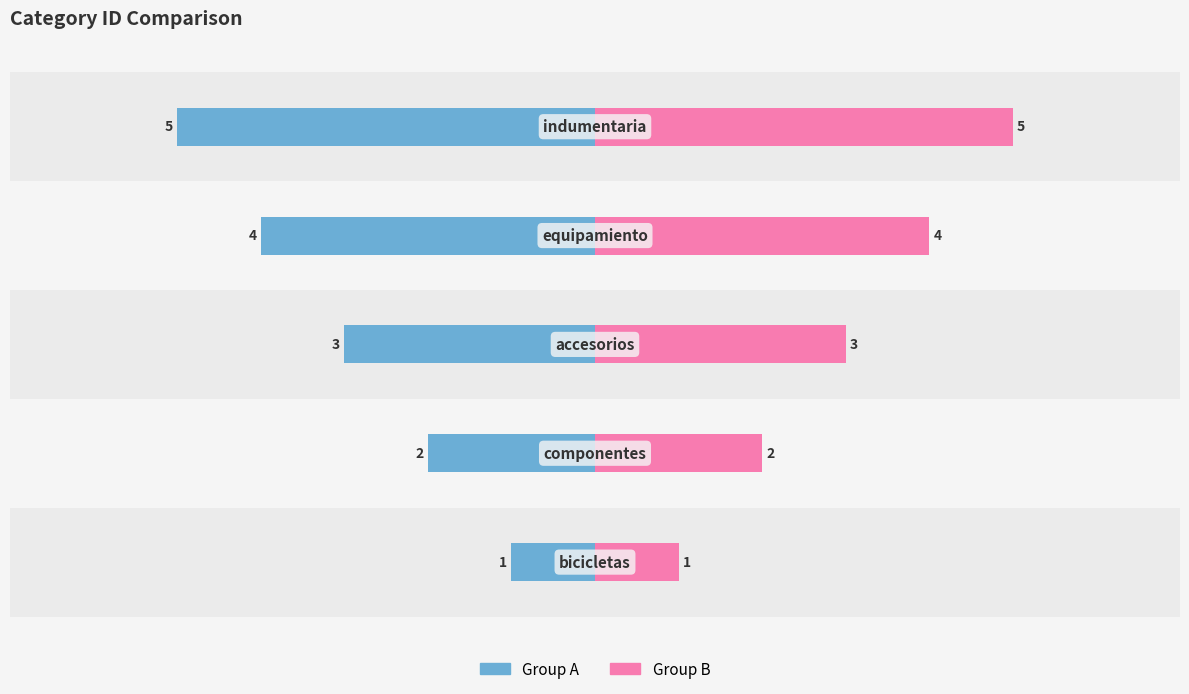

Is it true that Group A equals -3 at 2?

True